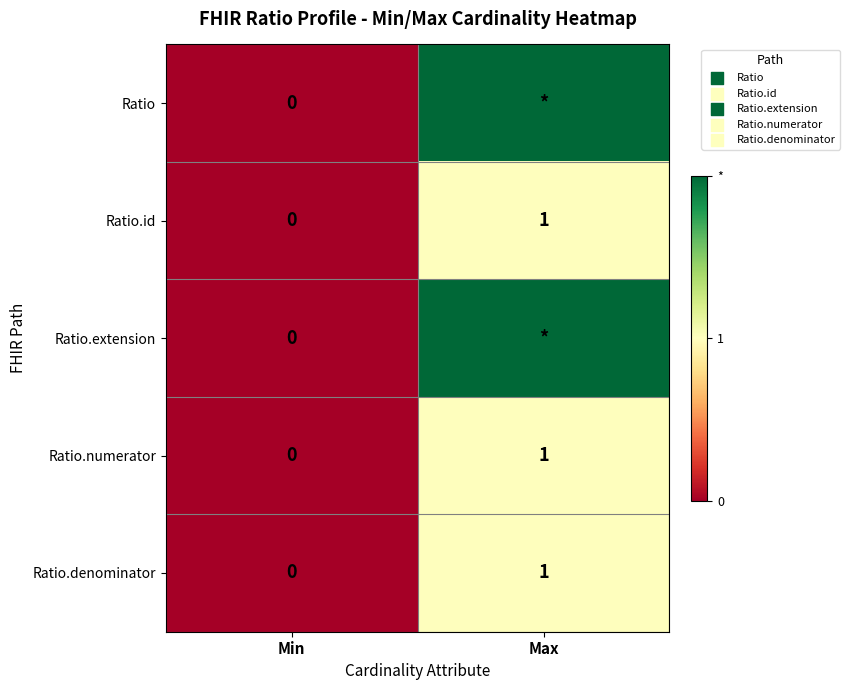

Rank the categories by Ratio.id value from lowest to highest.

Min, Max